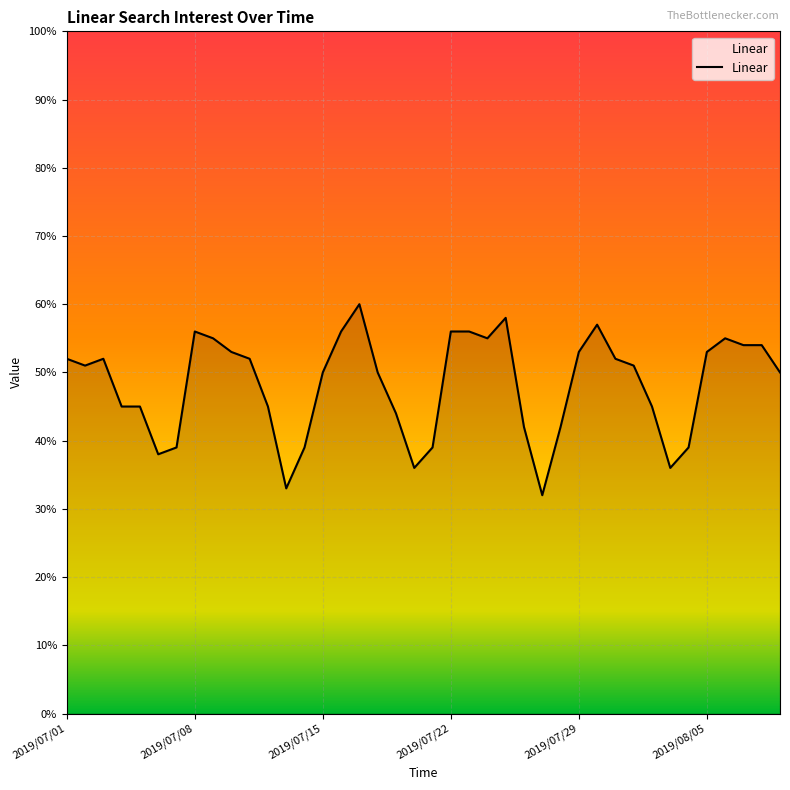

What is the average value?

48